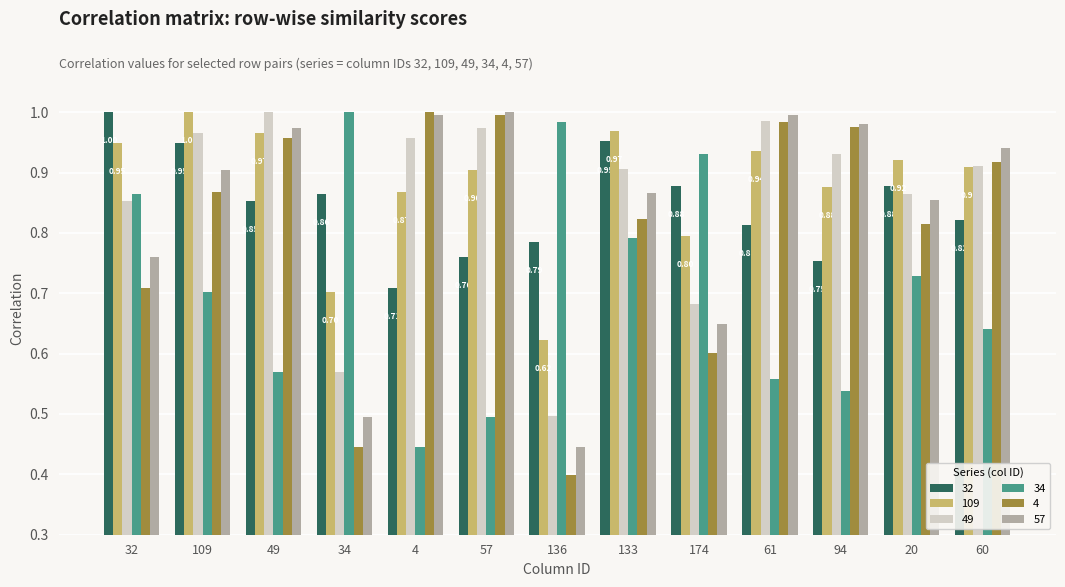

How many 32 values are between 0 and 1?

13